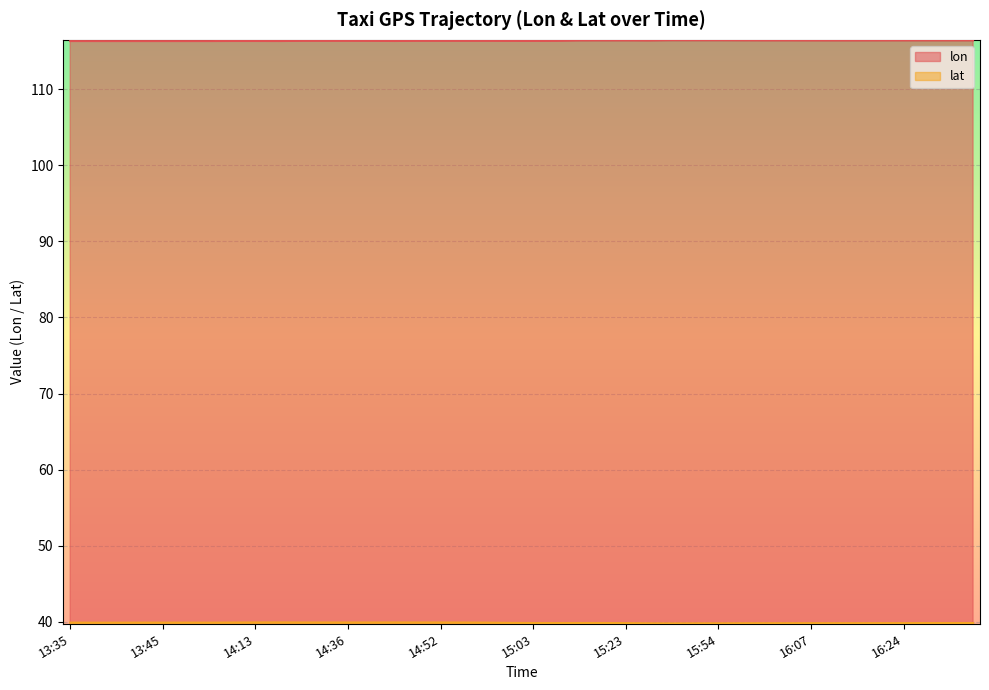

What are all the series names shown in the legend?

lon, lat